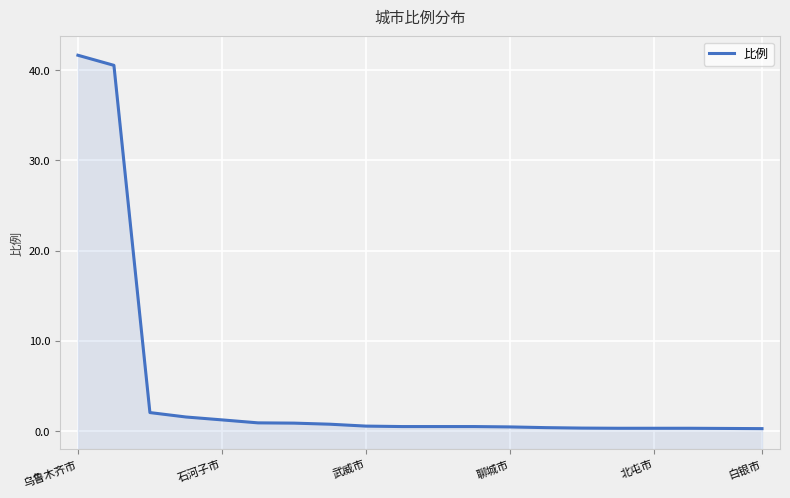

Read the value at 10.

0.5